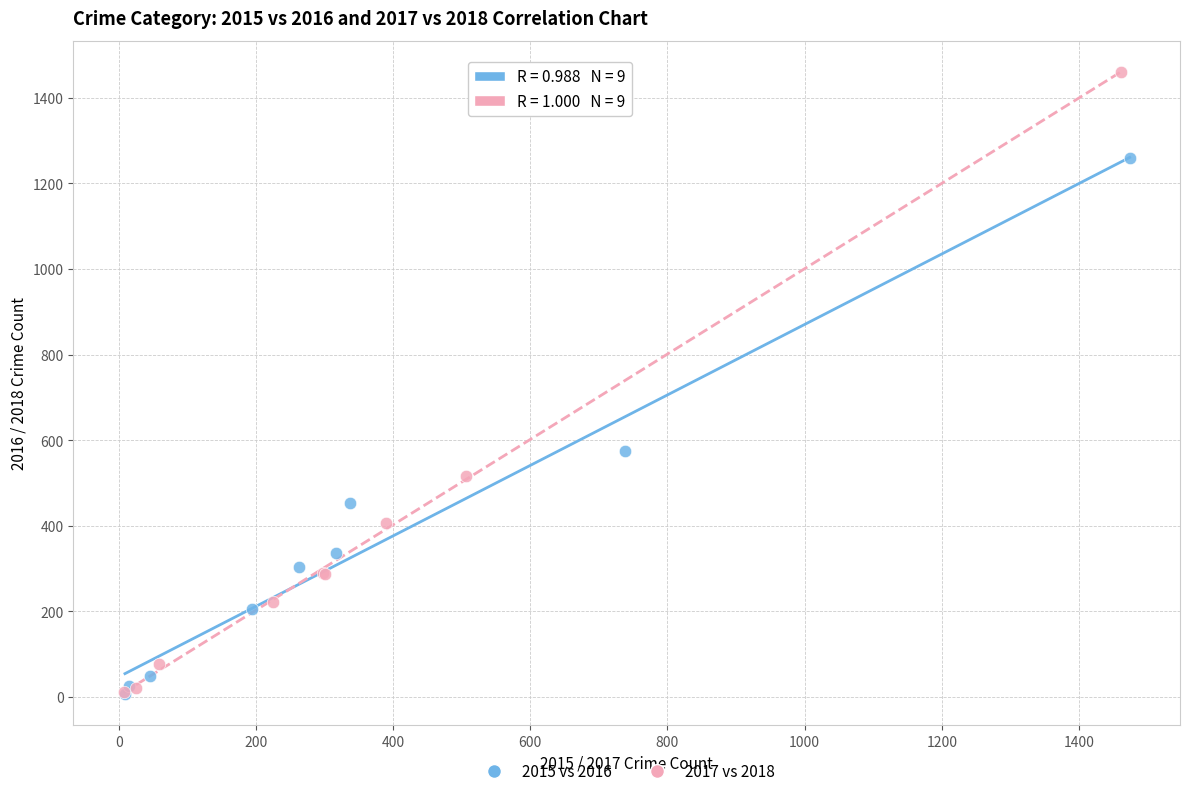

What are all the series names shown in the legend?

2015 vs 2016, 2017 vs 2018